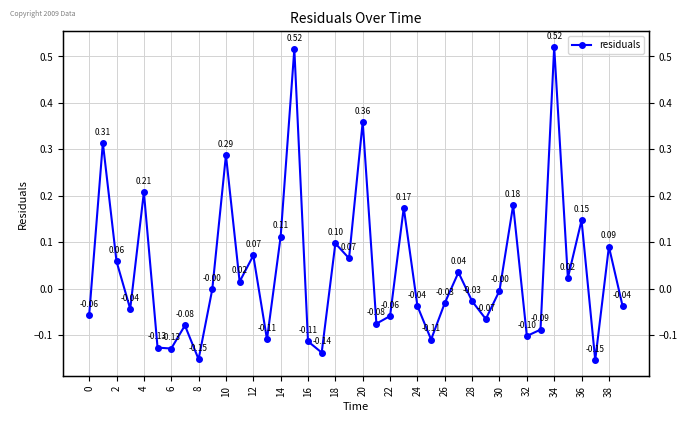

What is the label of the 17th point from the right?

23